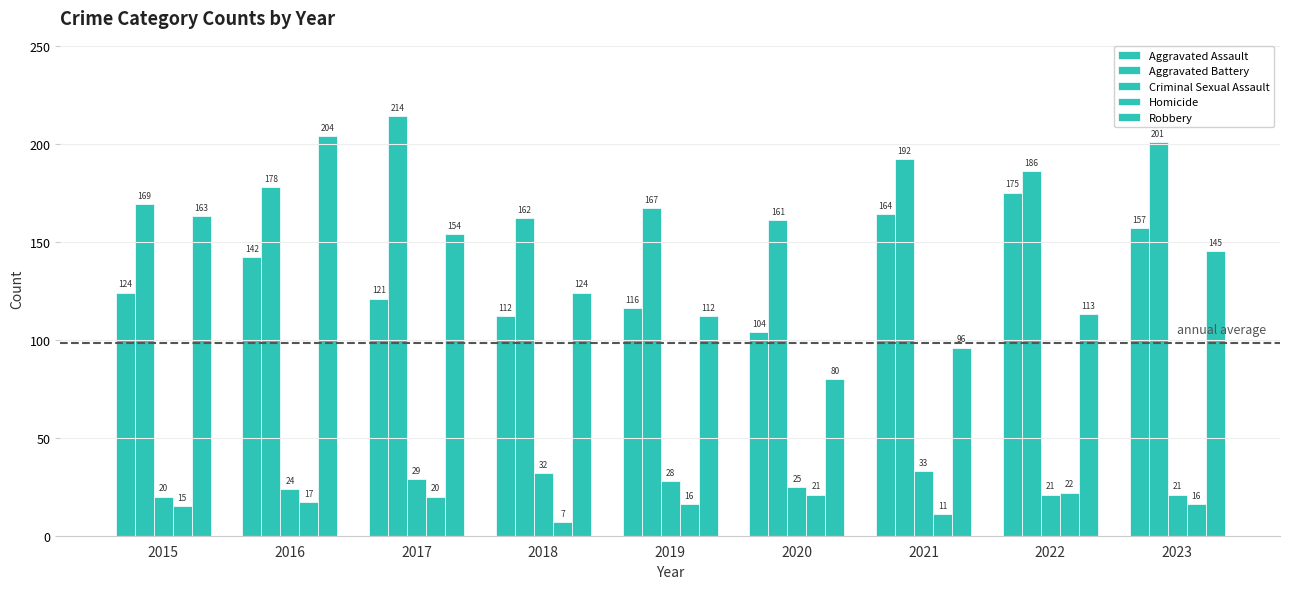

What is the difference between the maximum and minimum values in the Homicide series?

15